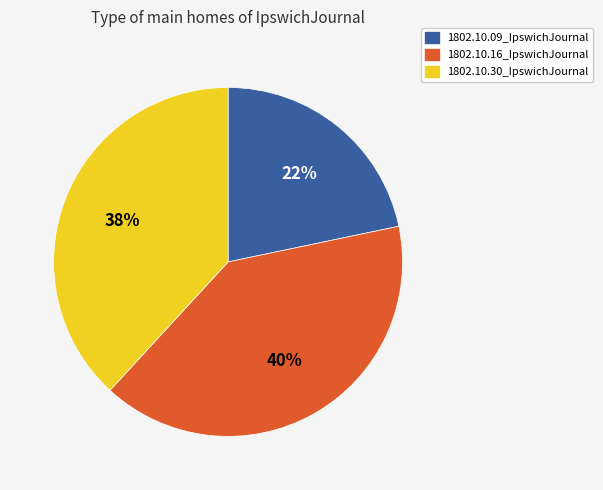

Does 1802.10.16_IpswichJournal represent more than half of the total?

No